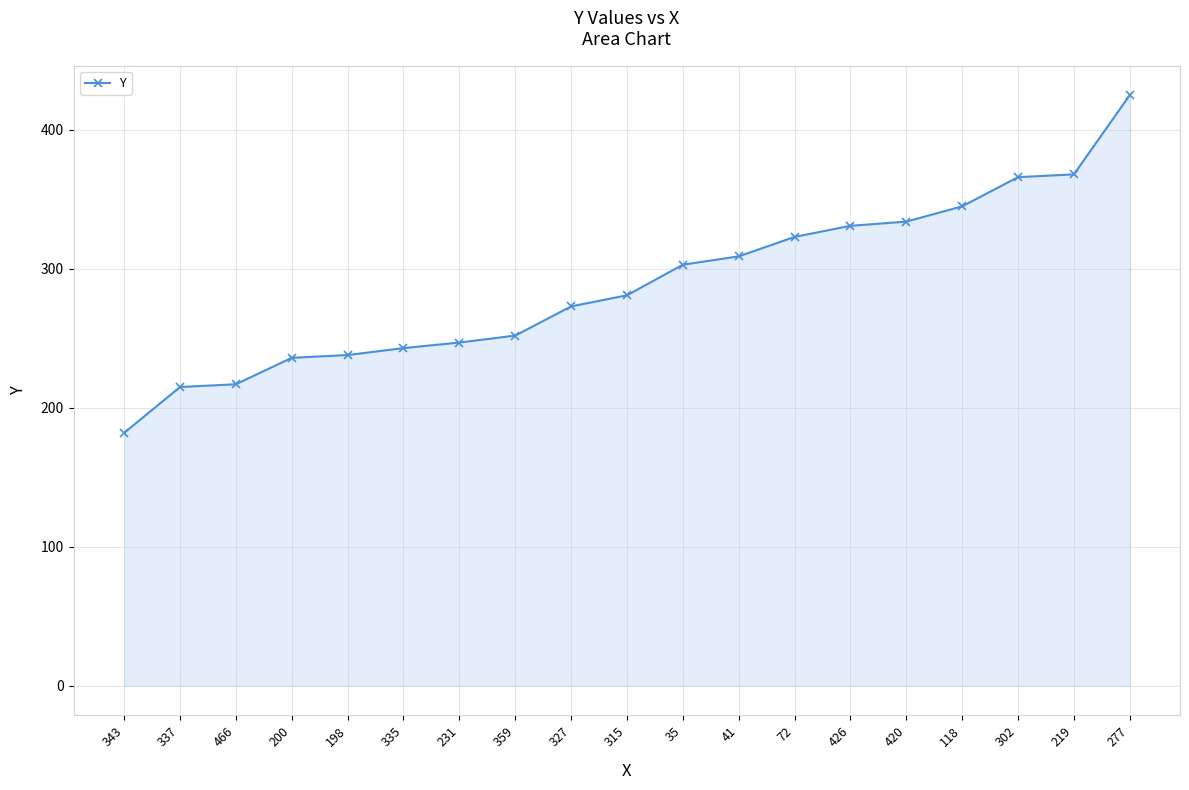

What value does the data have at 72, to the nearest 5?

325